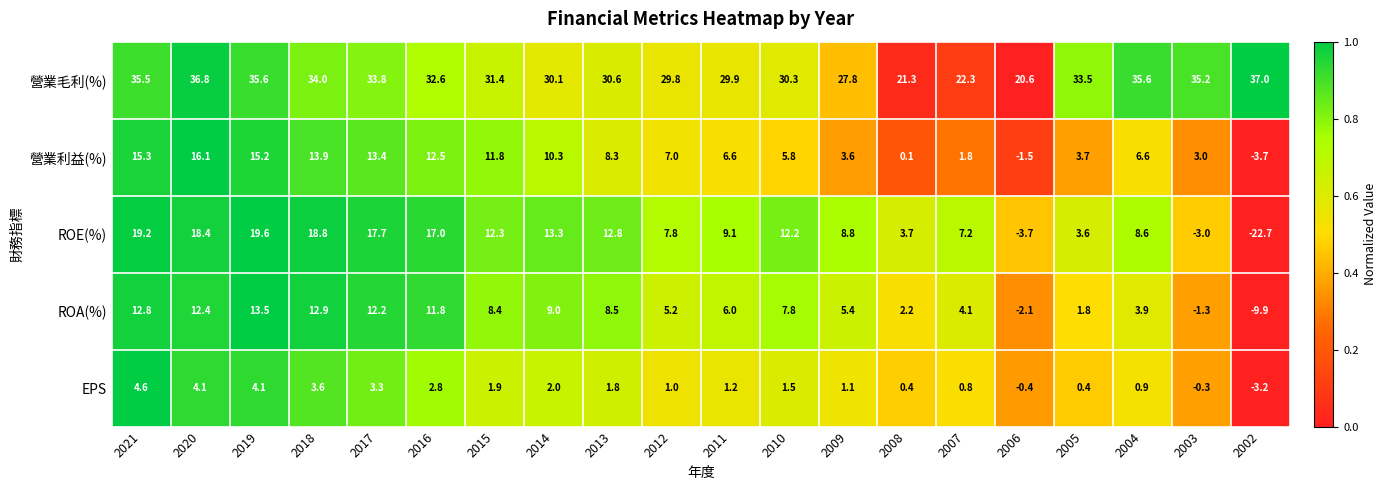

Which series changed the most between 2014 and 2007?

營業利益(%)